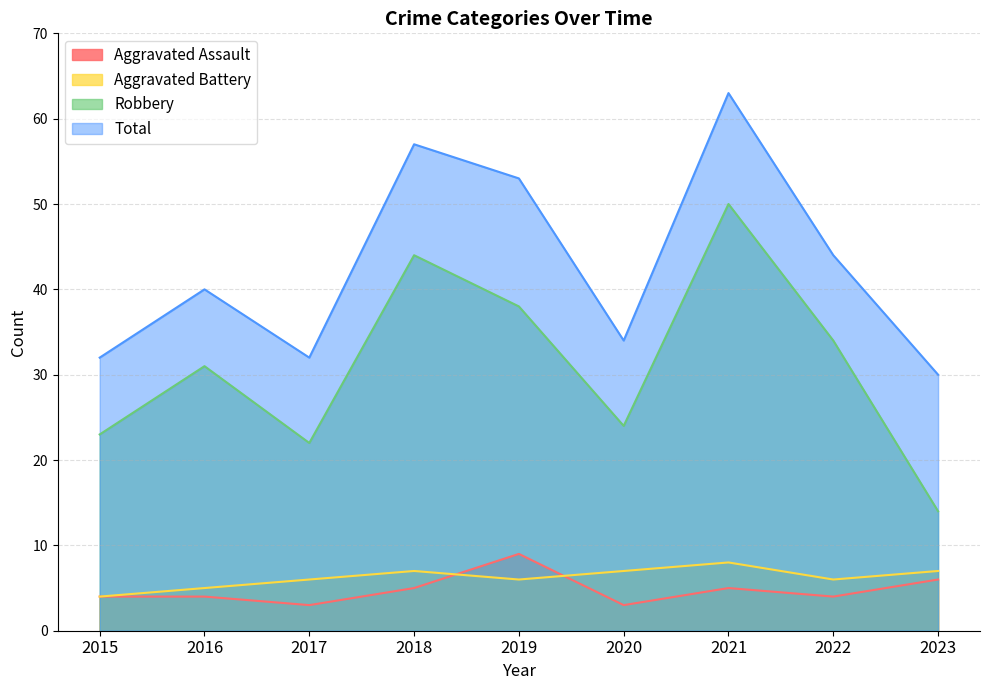

Which series has the largest total across all categories?

Total